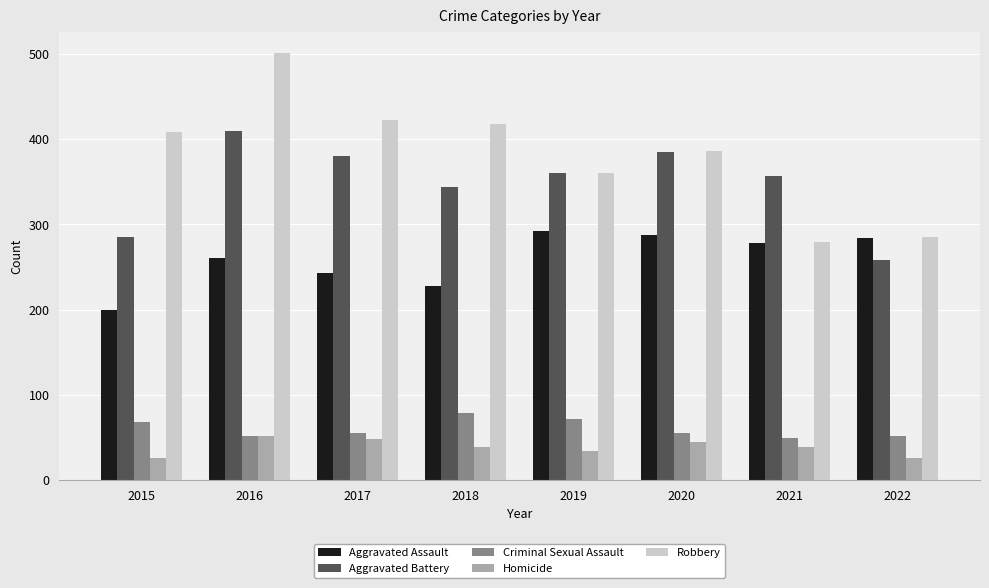

Are the bars grouped side by side (vs. stacked)?

Yes